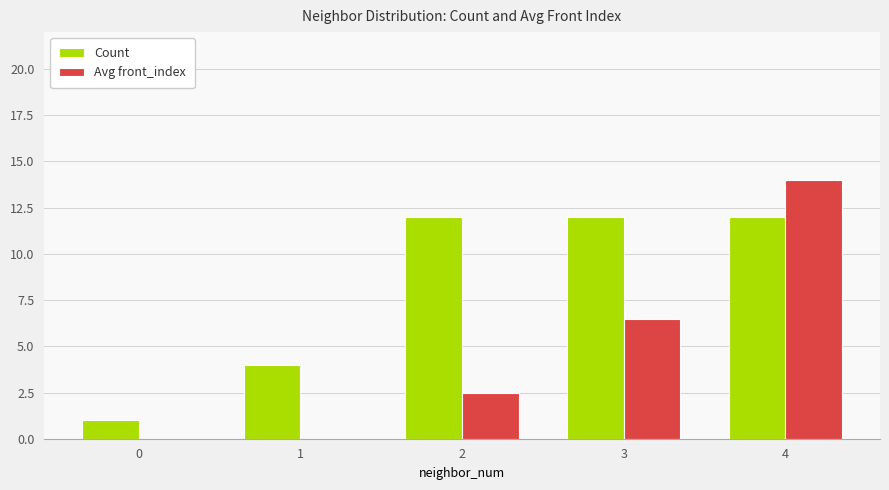

What is the spread (max minus min) of values at 2?

9.5